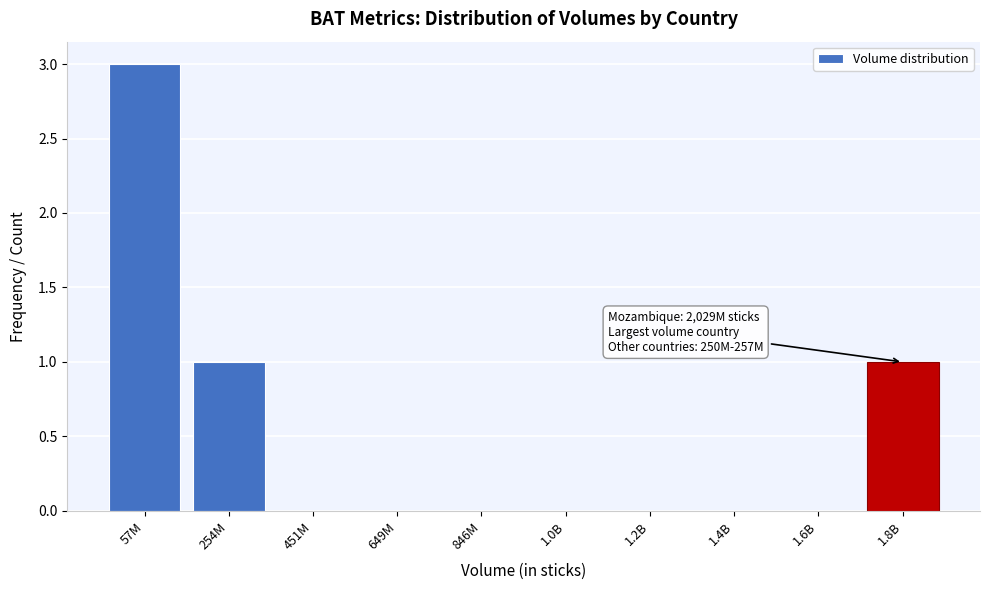

Reading left to right, what are all the values shown in this chart?

57M=3	254M=1	451M=0	649M=0	846M=0	1.0B=0	1.2B=0	1.4B=0	1.6B=0	1.8B=1